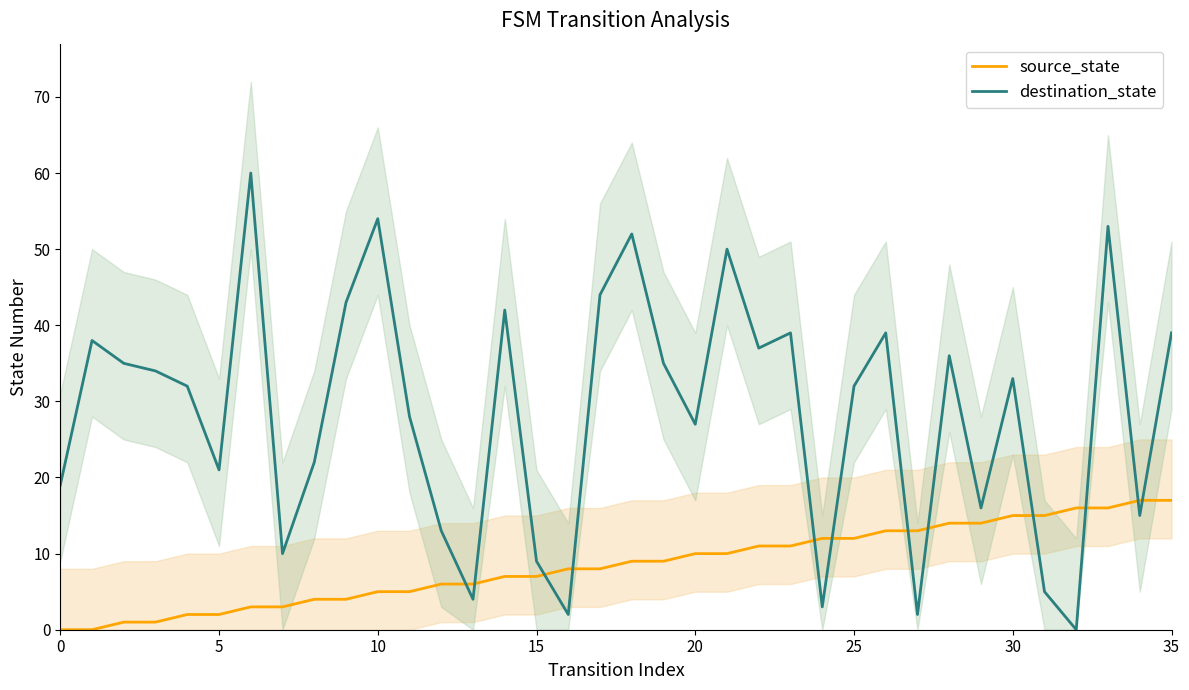

What is the spread (max minus min) of values at 9?

39